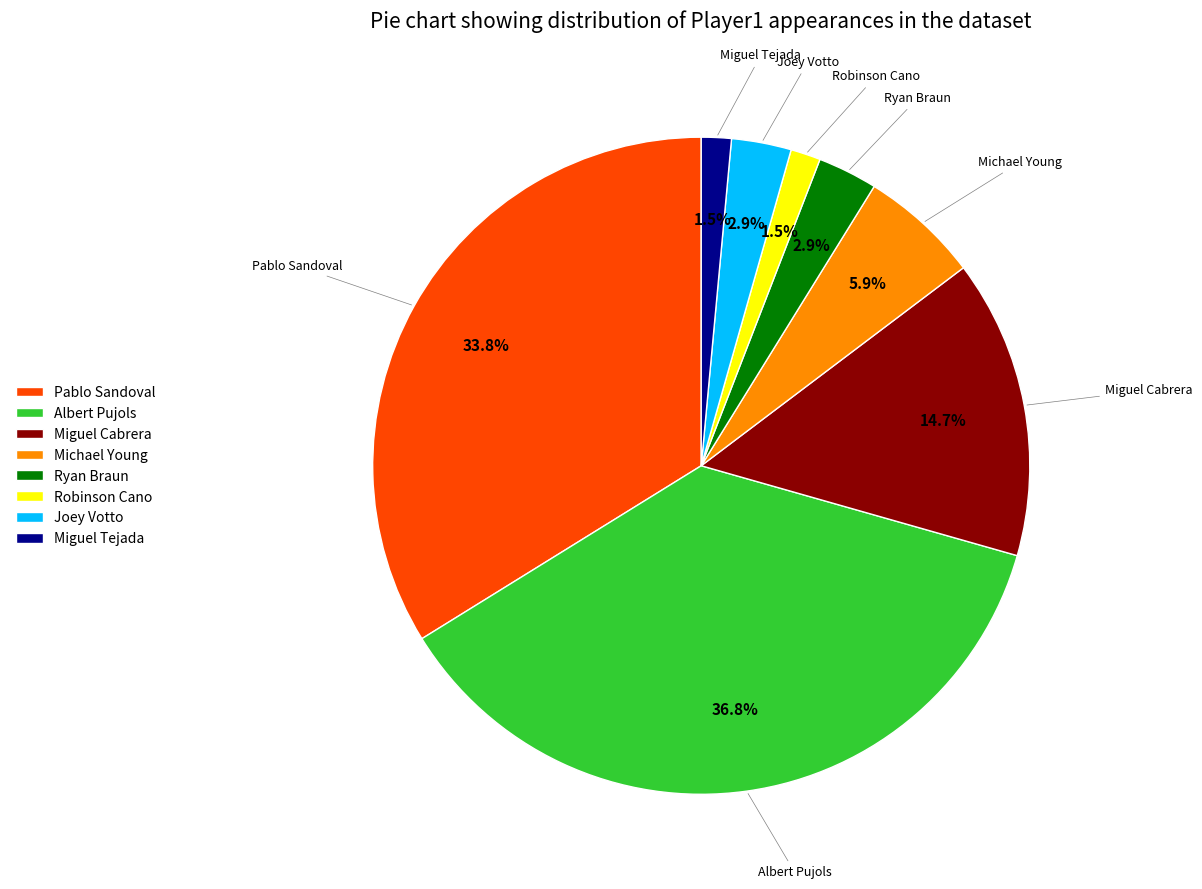

How many segments does this pie chart have?

8